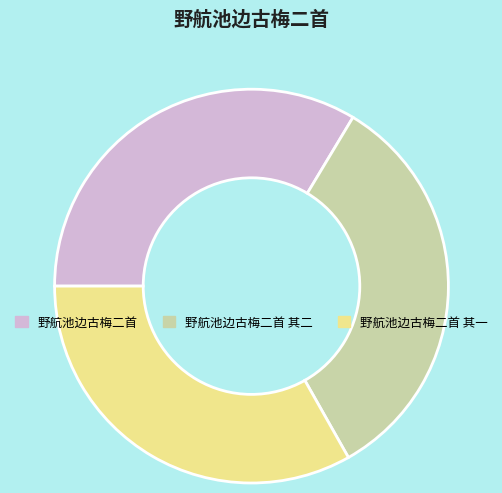

Is there any slice that represents more than half of the pie?

No